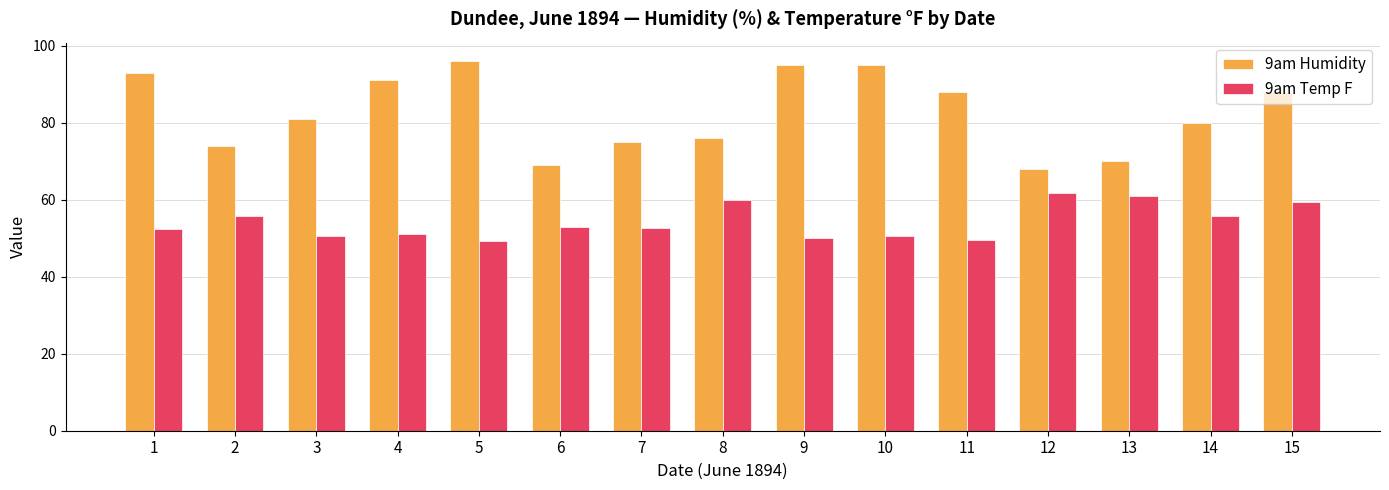

What is the value of the 9am Humidity bar at the 5th from the left?

96.0